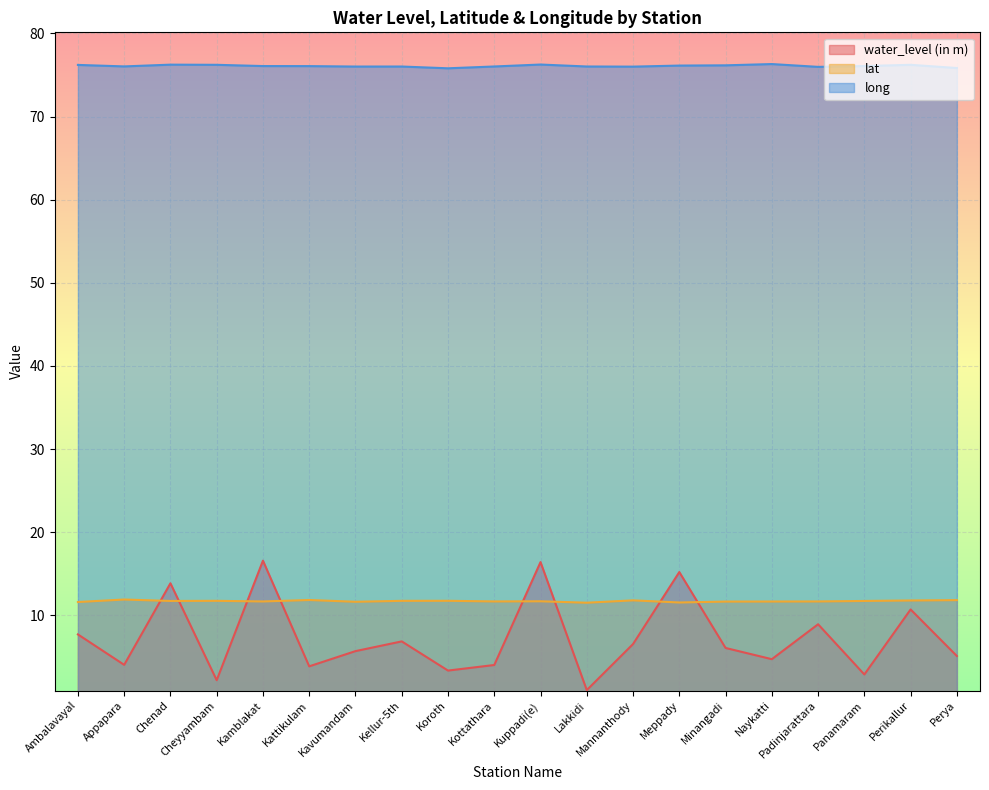

Reading left to right, extract all data points from this chart.

water_level (in m): Ambalavayal=7.7	Appapara=4.0	Chenad=13.9	Cheyyambam=2.2	Kamblakat=16.6	Kattikulam=3.9	Kavumandam=5.7	Kellur-5th=6.9	Koroth=3.4	Kottathara=4.0	Kuppadi(e)=16.4	Lakkidi=1.0	Mannanthody=6.5	Meppady=15.2	Minangadi=6.1	Naykatti=4.7	Padinjarattara=8.9	Panamaram=2.9	Perikallur=10.7	Perya=5.1
lat: Ambalavayal=11.6	Appapara=11.9	Chenad=11.7	Cheyyambam=11.8	Kamblakat=11.7	Kattikulam=11.8	Kavumandam=11.6	Kellur-5th=11.7	Koroth=11.8	Kottathara=11.7	Kuppadi(e)=11.7	Lakkidi=11.5	Mannanthody=11.8	Meppady=11.6	Minangadi=11.7	Naykatti=11.7	Padinjarattara=11.7	Panamaram=11.7	Perikallur=11.8	Perya=11.8
long: Ambalavayal=76.2	Appapara=76.0	Chenad=76.2	Cheyyambam=76.2	Kamblakat=76.1	Kattikulam=76.1	Kavumandam=76.0	Kellur-5th=76.0	Koroth=75.8	Kottathara=76.0	Kuppadi(e)=76.3	Lakkidi=76.0	Mannanthody=76.0	Meppady=76.1	Minangadi=76.2	Naykatti=76.3	Padinjarattara=76.0	Panamaram=76.1	Perikallur=76.2	Perya=75.8